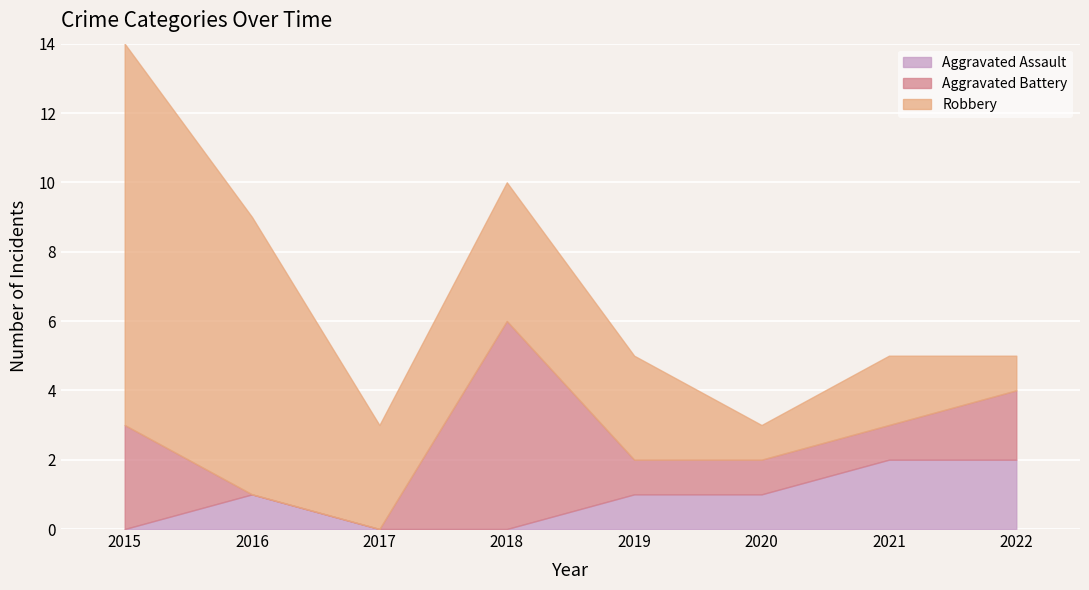

Does the chart display data point markers on the line(s)?

No